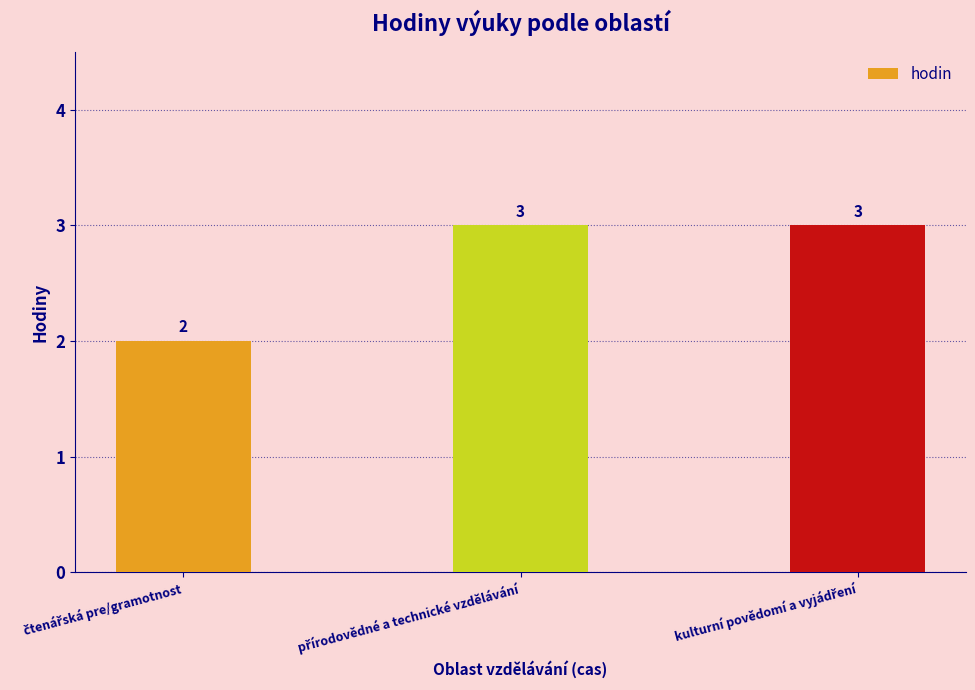

What is the average value?

3